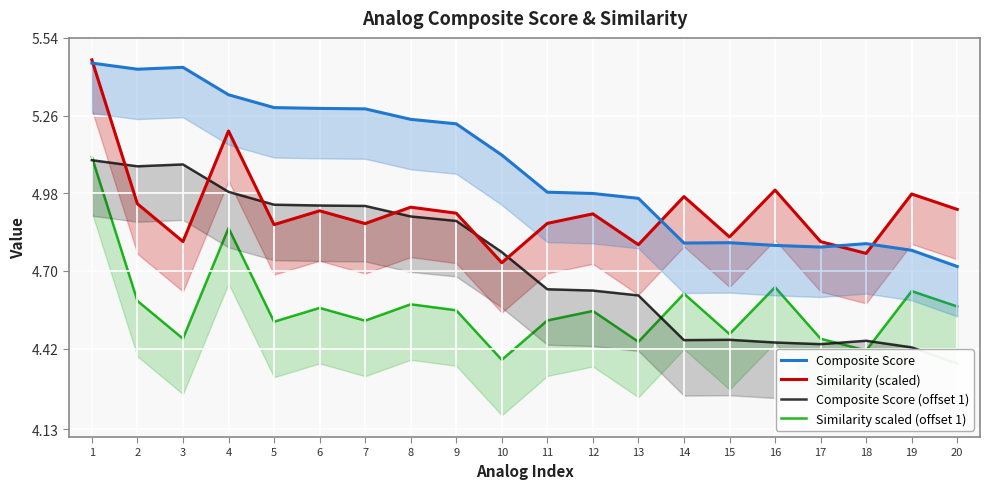

Reading left to right, extract all data points from this chart.

Composite Score: 5.4	5.4	5.4	5.3	5.3	5.3	5.3	5.2	5.2	5.1	5.0	5.0	5.0	4.8	4.8	4.8	4.8	4.8	4.8	4.7
Similarity (scaled): 5.5	4.9	4.8	5.2	4.9	4.9	4.9	4.9	4.9	4.7	4.9	4.9	4.8	5.0	4.8	5.0	4.8	4.8	5.0	4.9
Composite Score (offset 1): 5.1	5.1	5.1	5.0	4.9	4.9	4.9	4.9	4.9	4.8	4.6	4.6	4.6	4.5	4.5	4.4	4.4	4.4	4.4	4.4
Similarity scaled (offset 1): 5.1	4.6	4.5	4.9	4.5	4.6	4.5	4.6	4.6	4.4	4.5	4.6	4.4	4.6	4.5	4.6	4.5	4.4	4.6	4.6